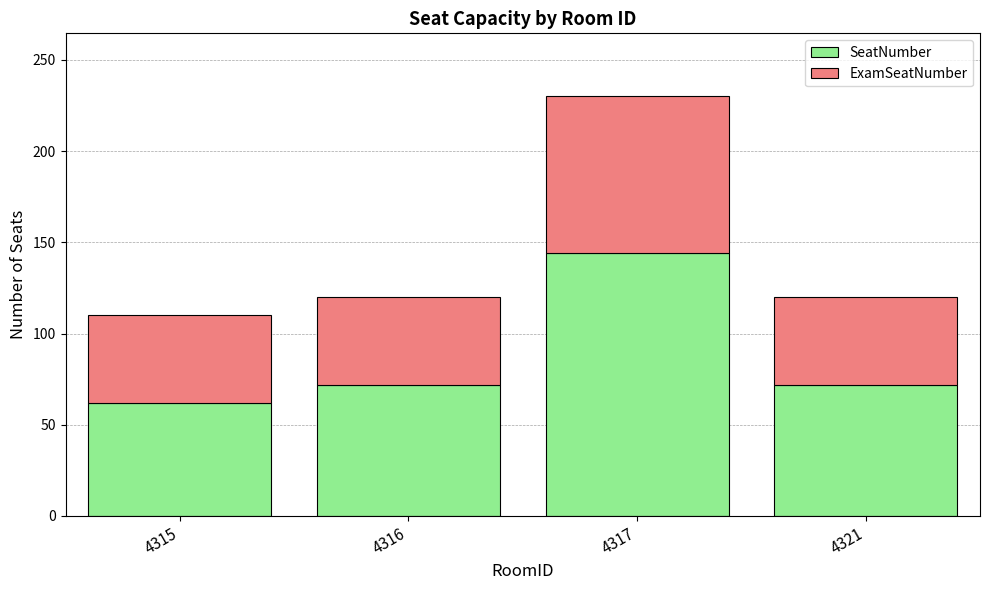

At which category is the sum across all series the highest?

4317